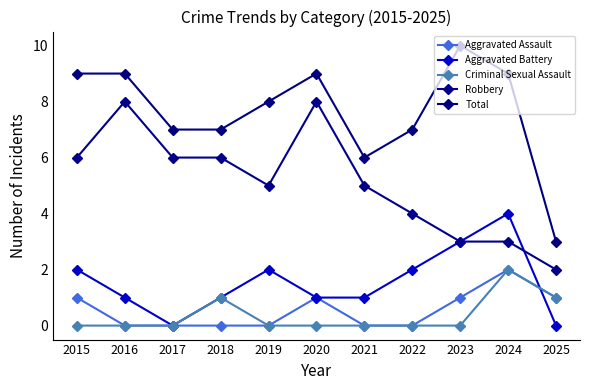

At 2015, list the series in order from smallest to largest.

Criminal Sexual Assault, Aggravated Assault, Aggravated Battery, Robbery, Total